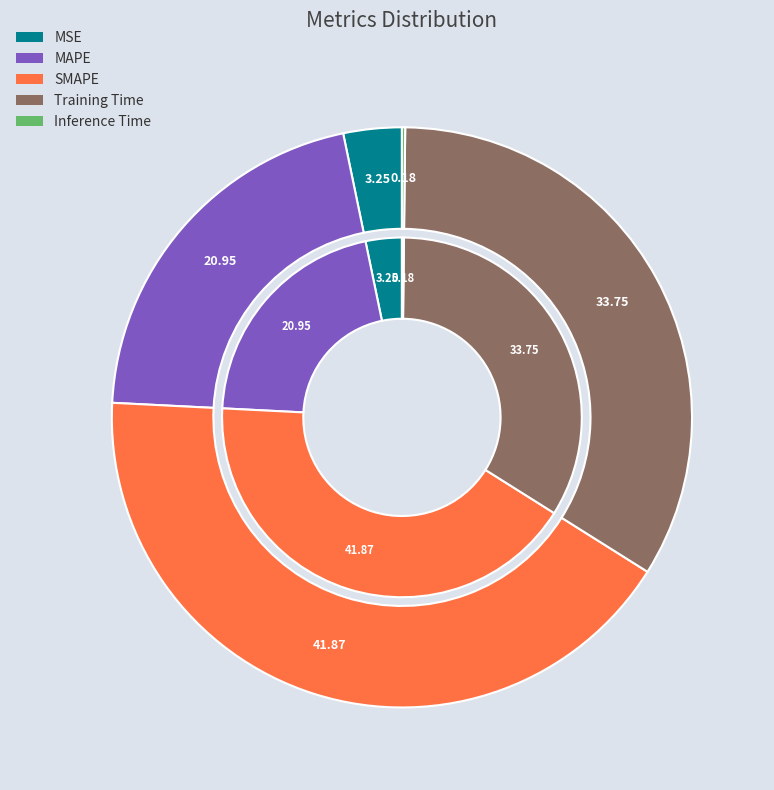

Does Training Time represent more than half of the total?

No